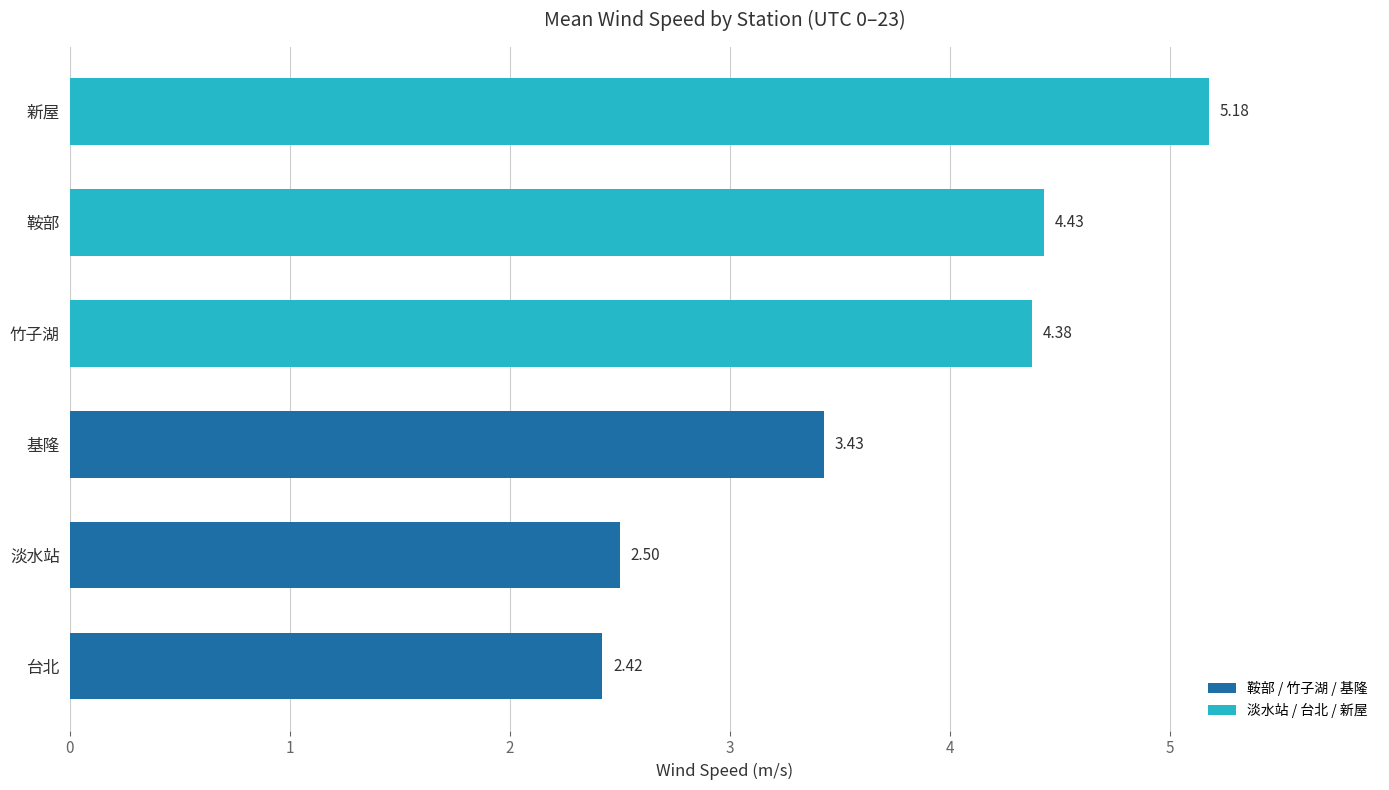

What is the sum of the values at 淡水站 and 基隆?

5.9